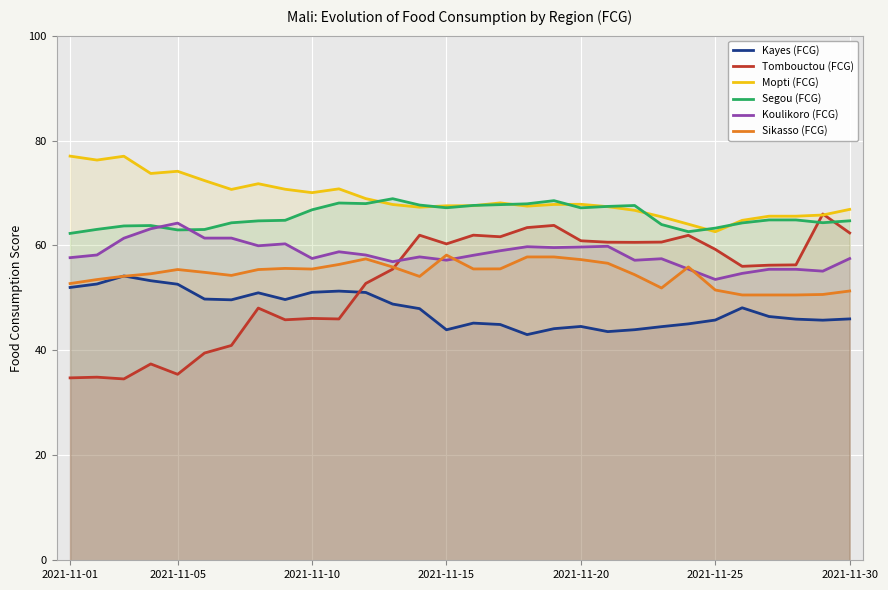

The Tombouctou (FCG) series shows 62.4 at 2021-11-30. True or false?

True